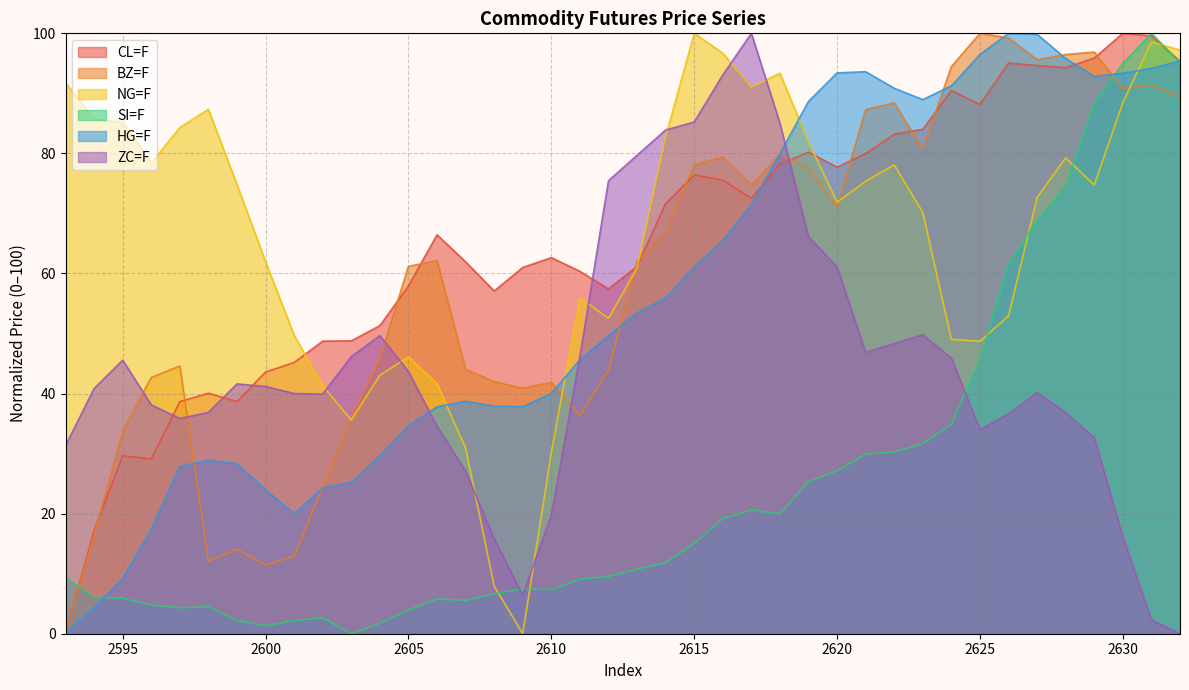

Where is the first local maximum for NG=F?

2598